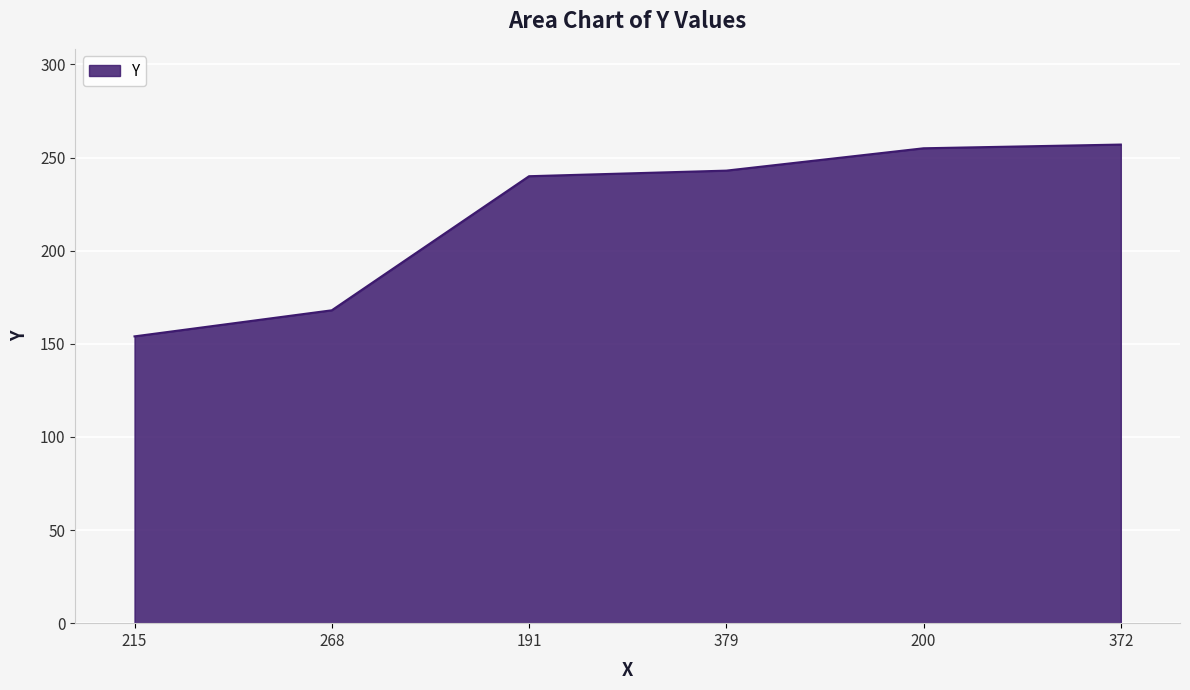

What is the approximate value at 191?

240